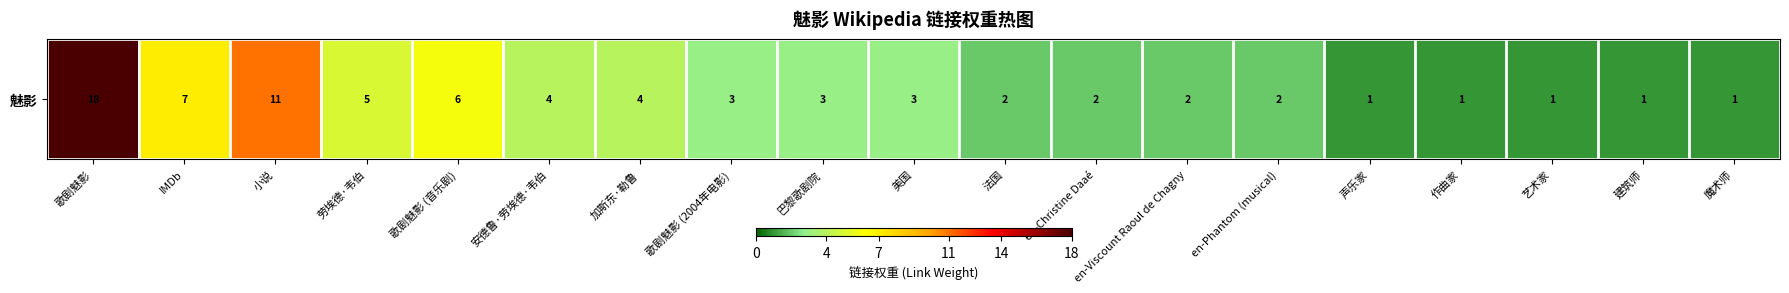

The value at 声乐家 is 1. True or false?

False